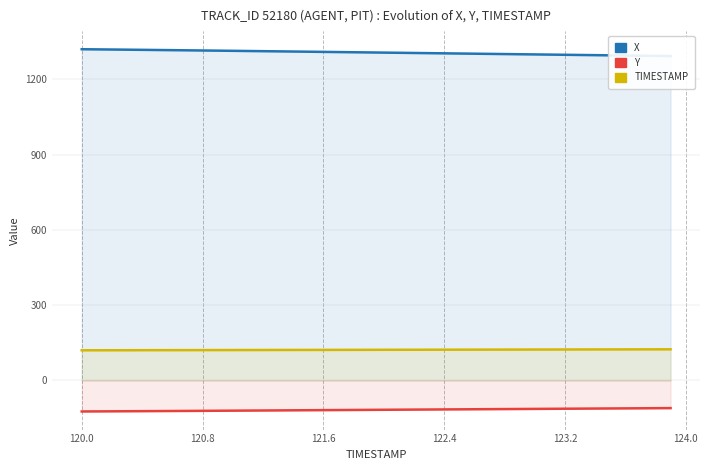

At how many categories does at least one series exceed 1272?

40